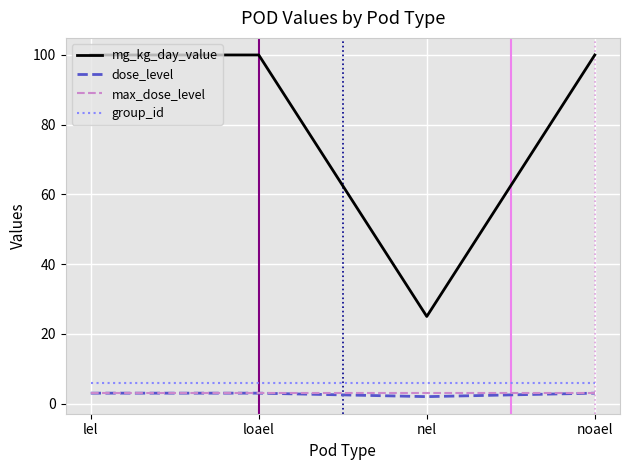

What is the spread (max minus min) of values at noael?

97